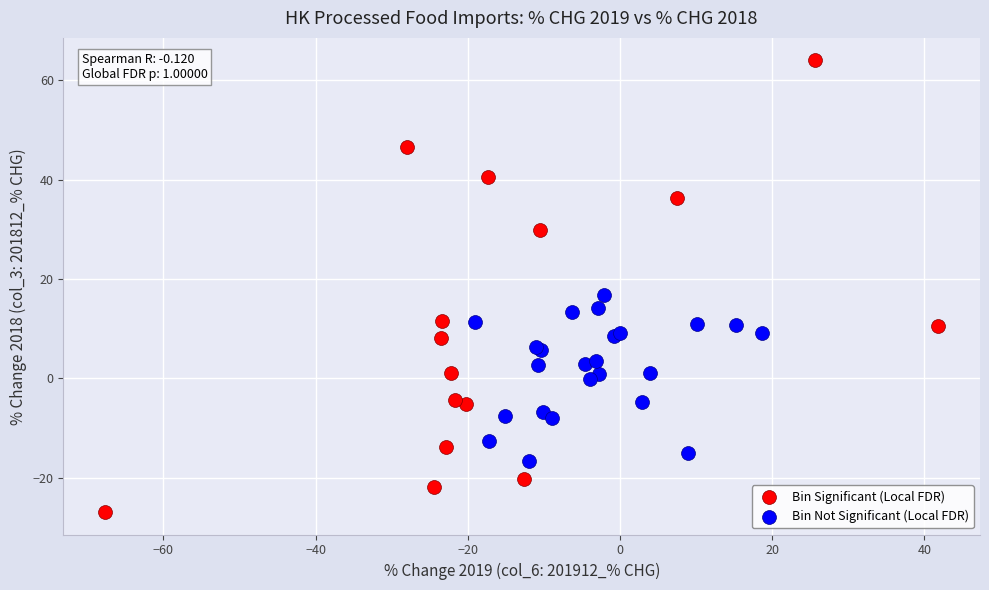

Which series has the widest spread of Y values?

Bin Significant (Local FDR)